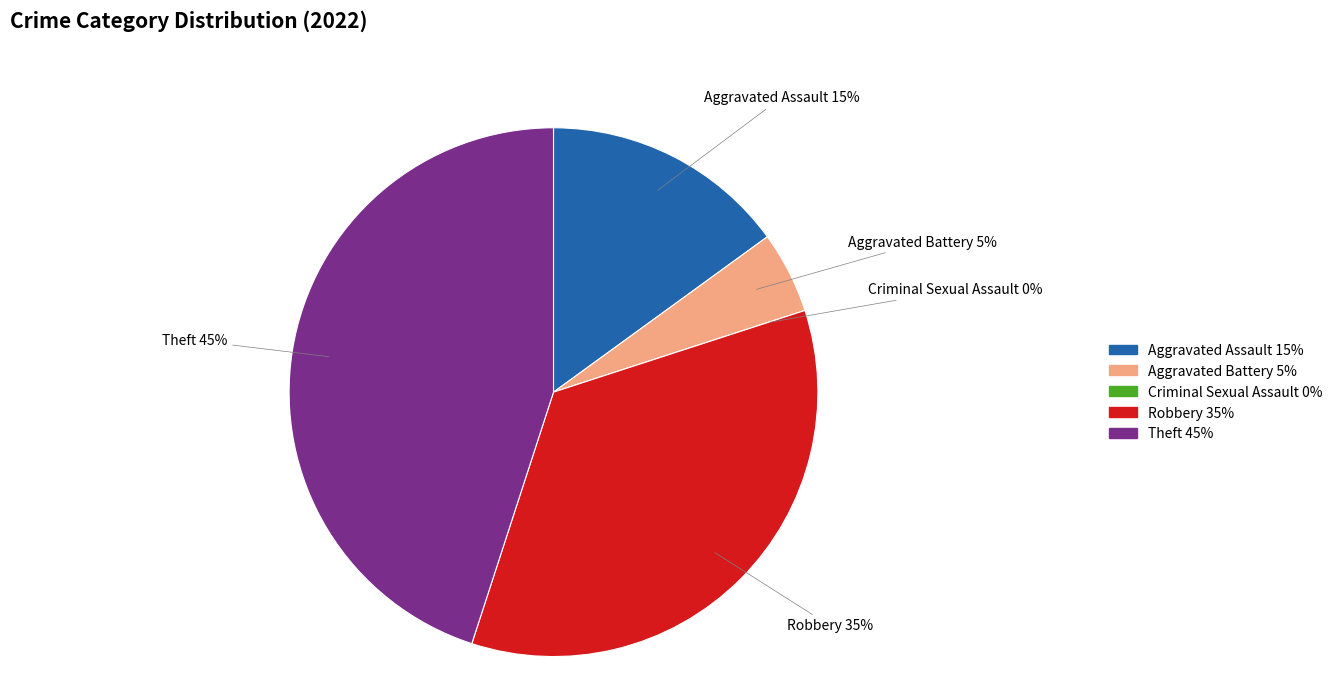

To the nearest percent, what percentage of the pie is Theft?

45%